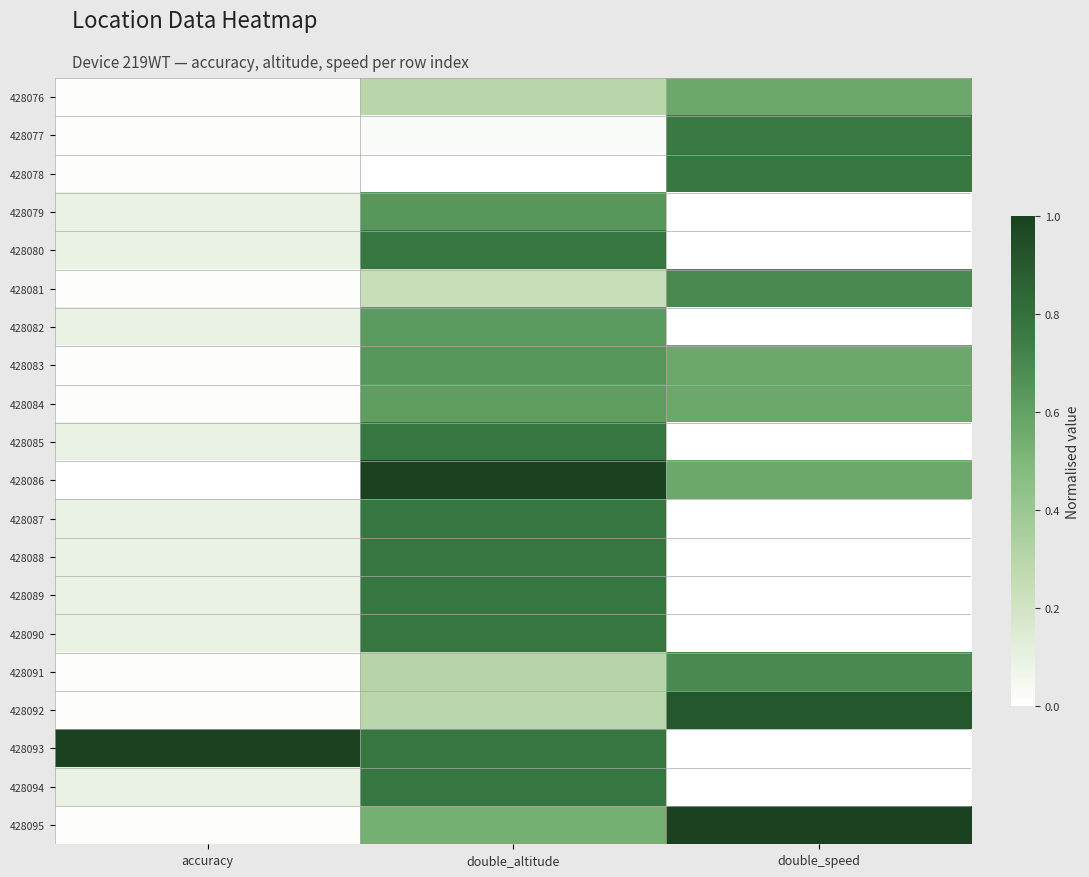

Between accuracy and double_altitude, which series saw the biggest shift?

428086